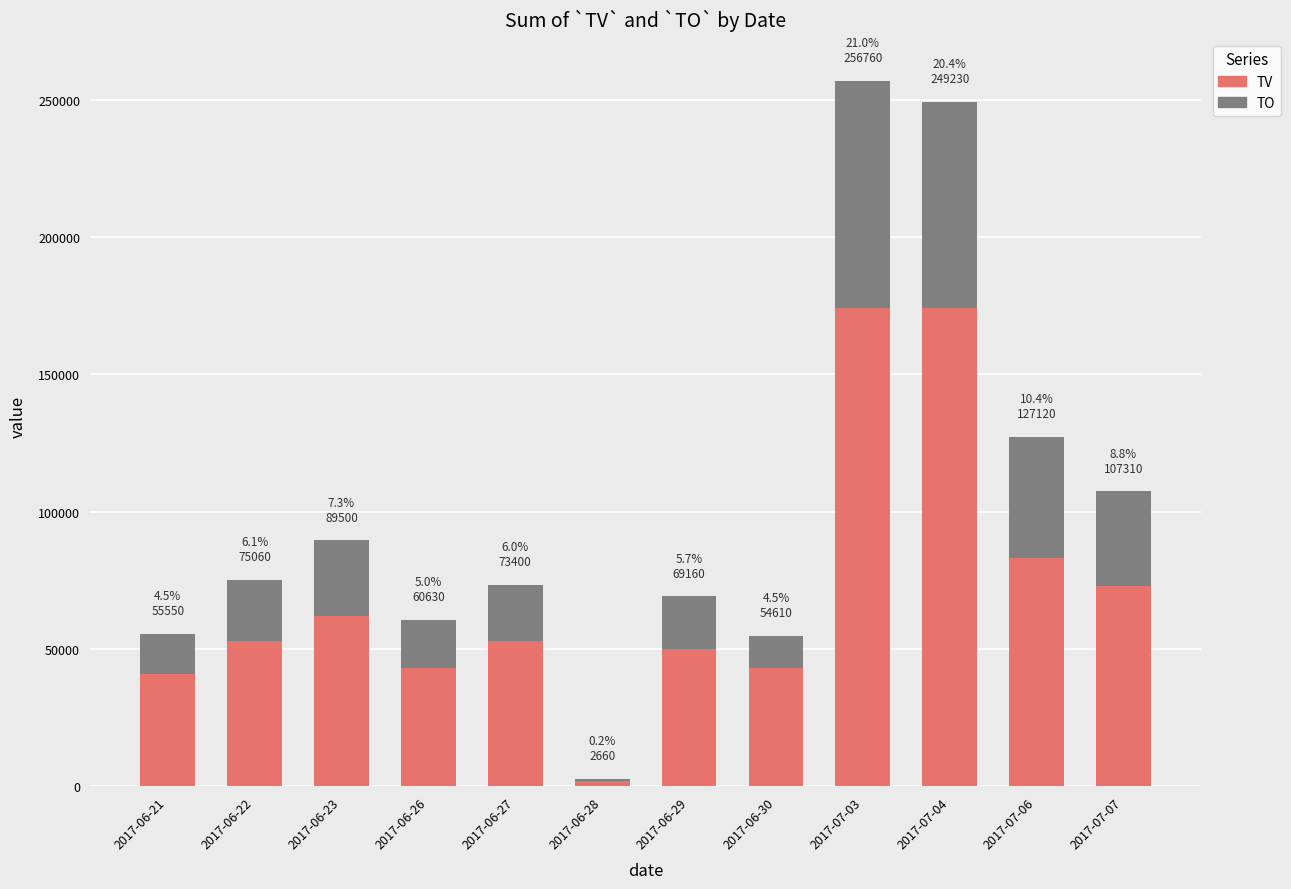

Are the bars horizontal?

No